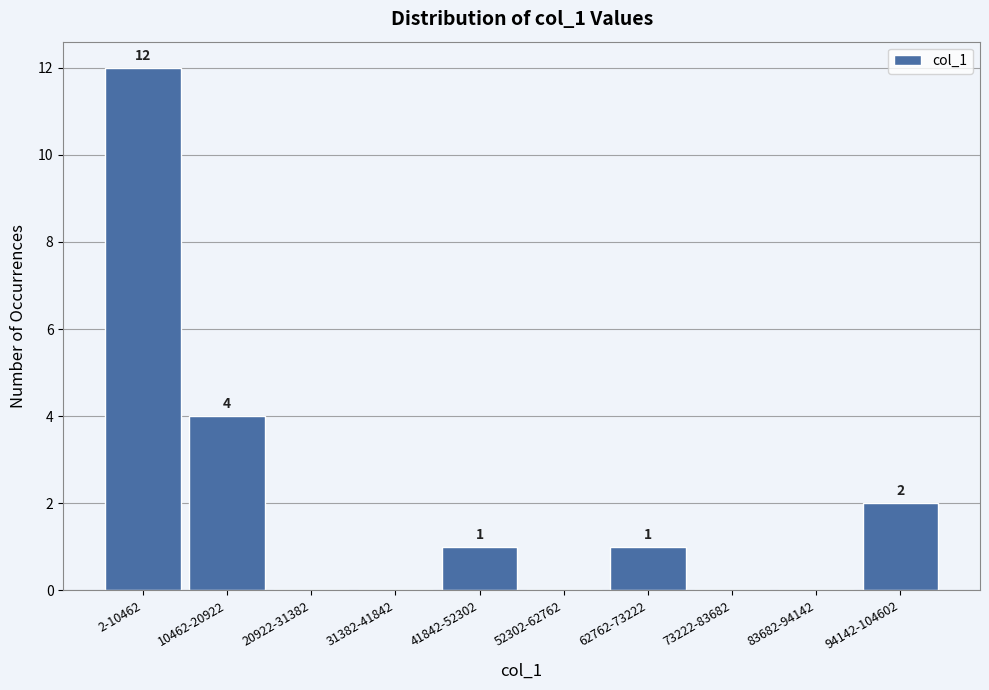

Reading right to left, what are all the values shown in this chart?

94142-104602=2	83682-94142=0	73222-83682=0	62762-73222=1	52302-62762=0	41842-52302=1	31382-41842=0	20922-31382=0	10462-20922=4	2-10462=12